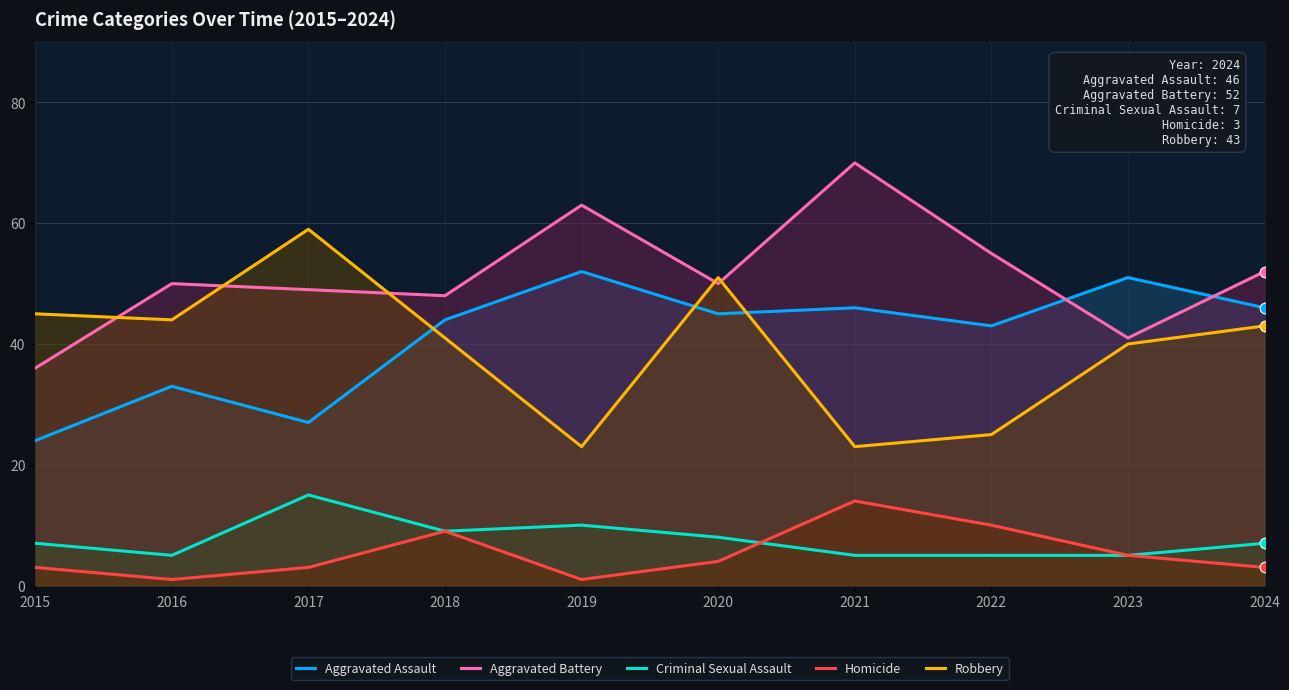

Which series contains the lowest Y value?

Homicide